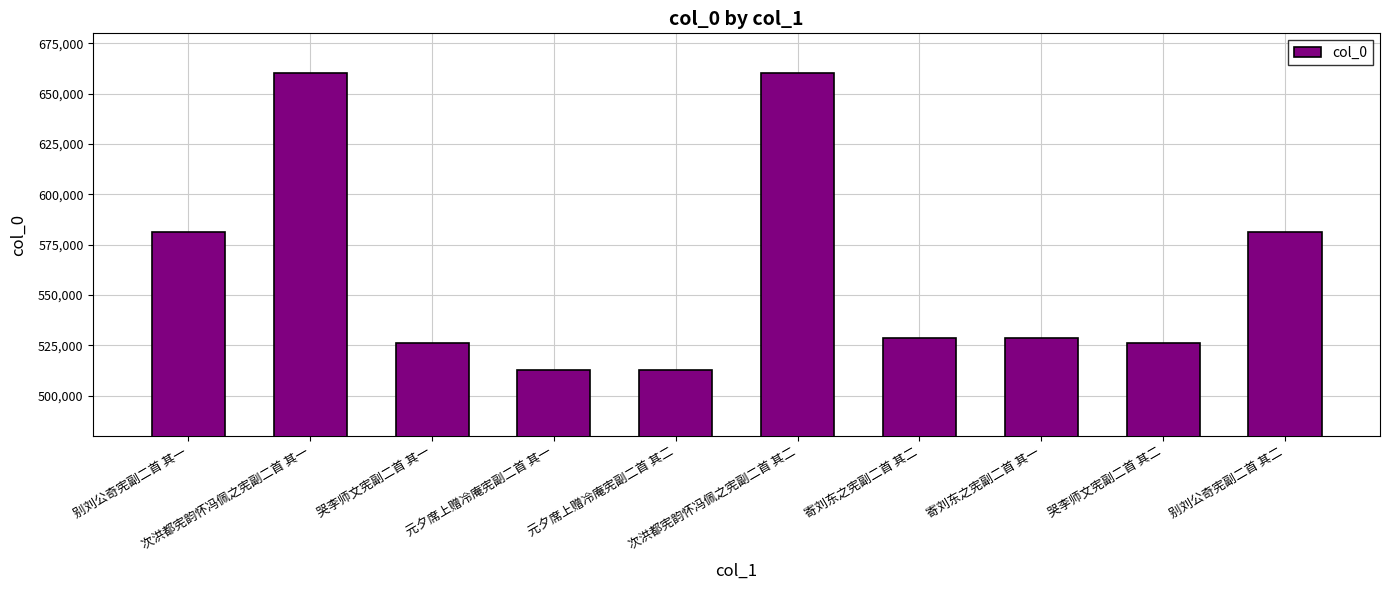

What is the difference between the maximum and second lowest values?

147580